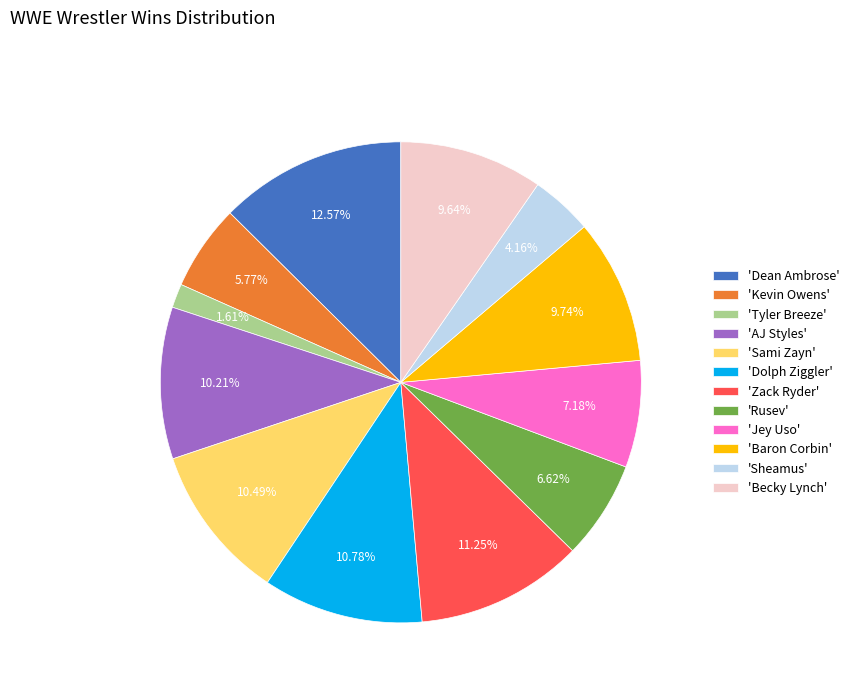

Combined, do 'Zack Ryder' and 'Sami Zayn' account for over 50%?

No